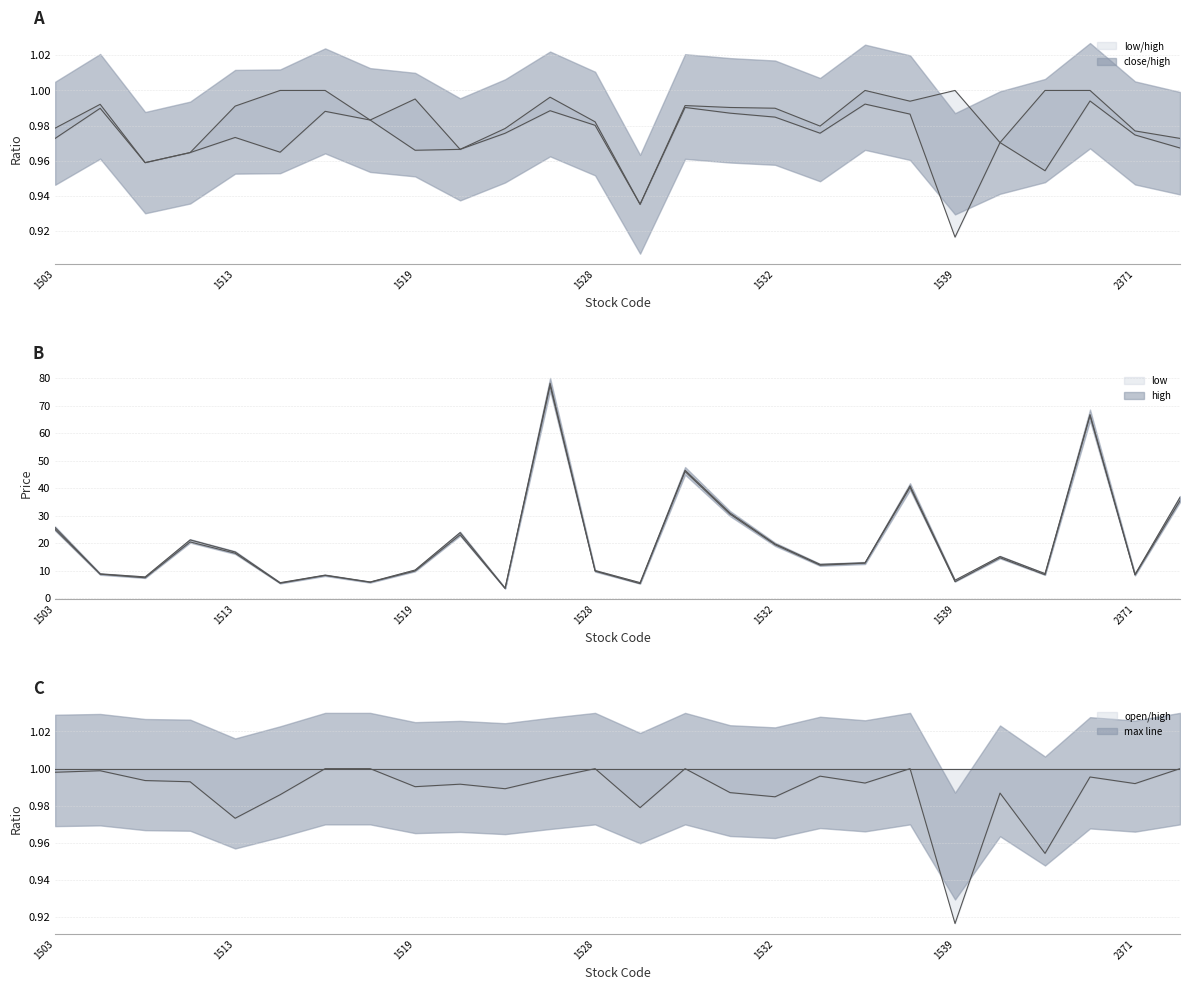

Between 1506 and 1540, which series saw the biggest shift?

open